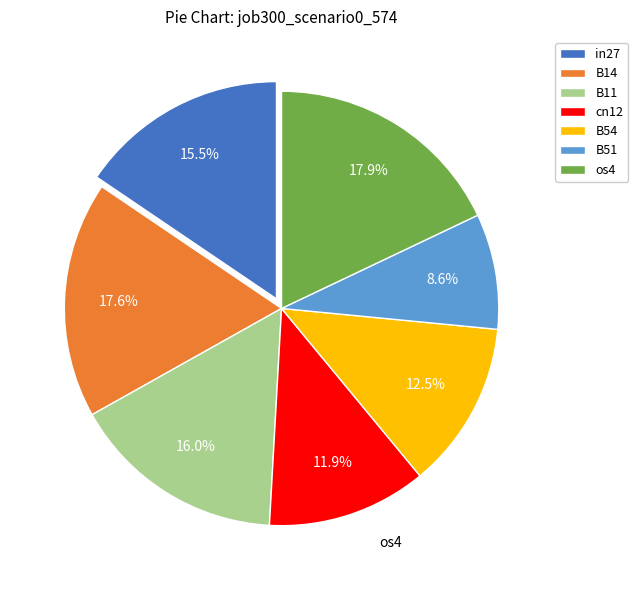

Is there a majority slice in this chart?

No